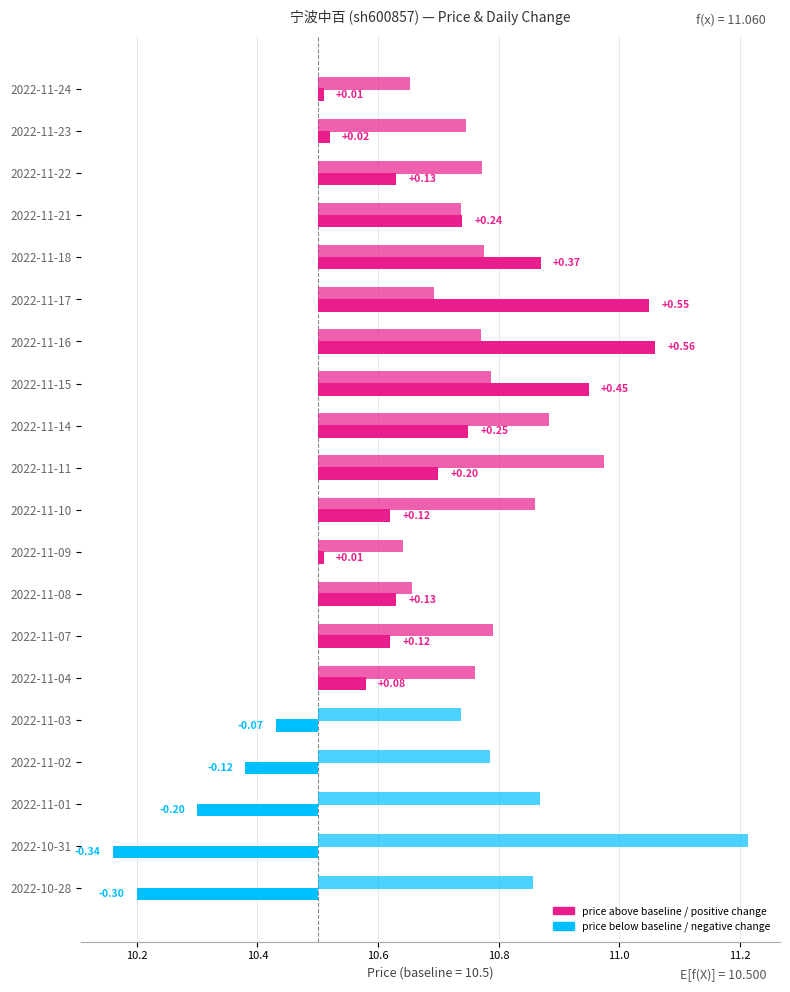

How many bars are there in each group?

2